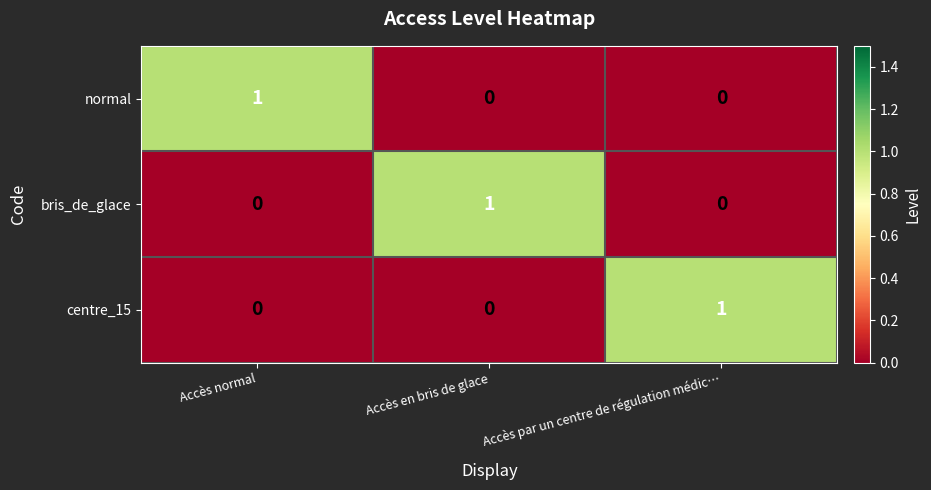

Reading left to right, transcribe all the data shown in this chart.

normal: Accès normal=1	Accès en bris de glace=0	Accès par un centre de régulation médic…=0
bris_de_glace: Accès normal=0	Accès en bris de glace=1	Accès par un centre de régulation médic…=0
centre_15: Accès normal=0	Accès en bris de glace=0	Accès par un centre de régulation médic…=1